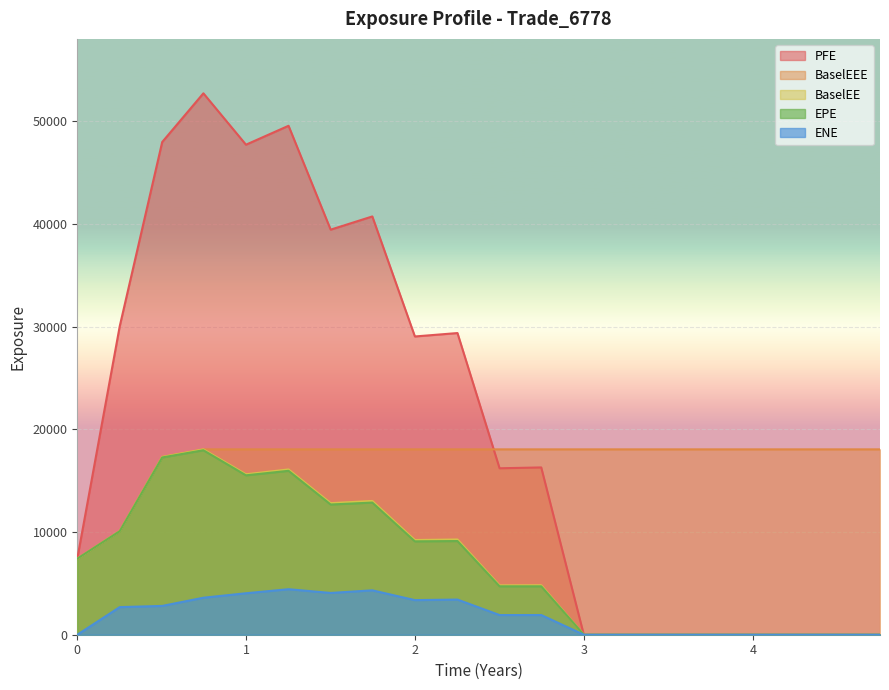

How many data points in PFE are above 16284?

10